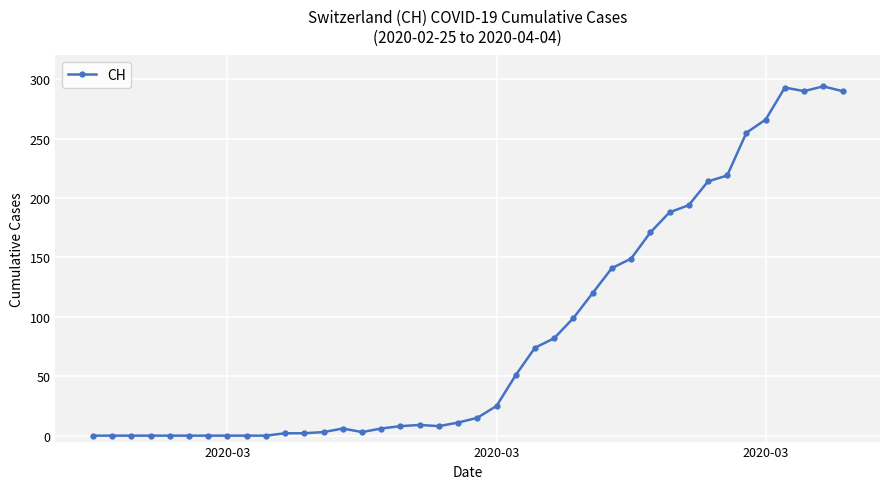

How many distinct data groups are displayed?

1